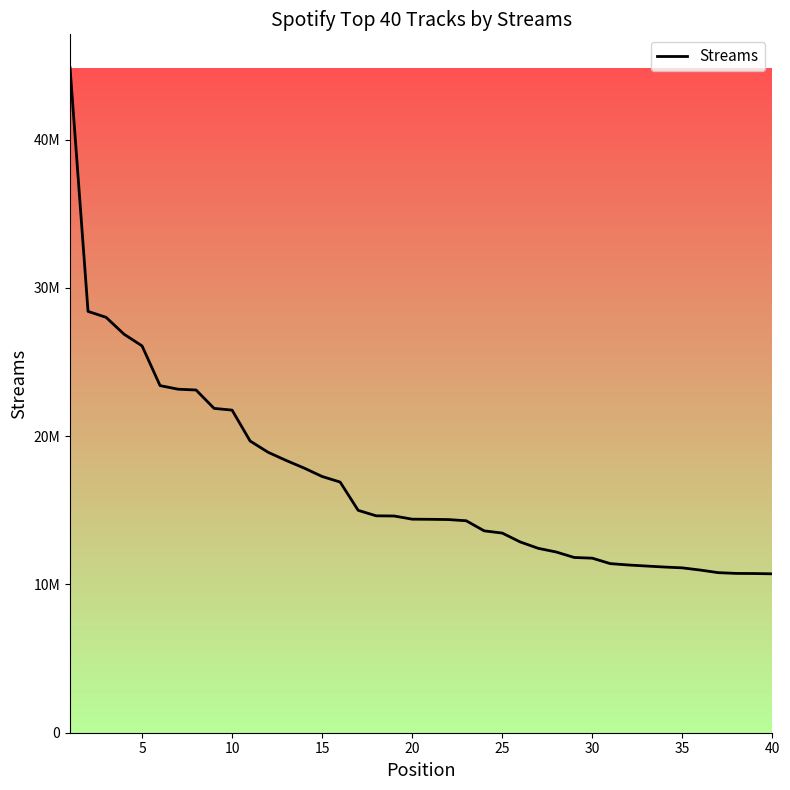

Does the chart have visible grid lines?

No